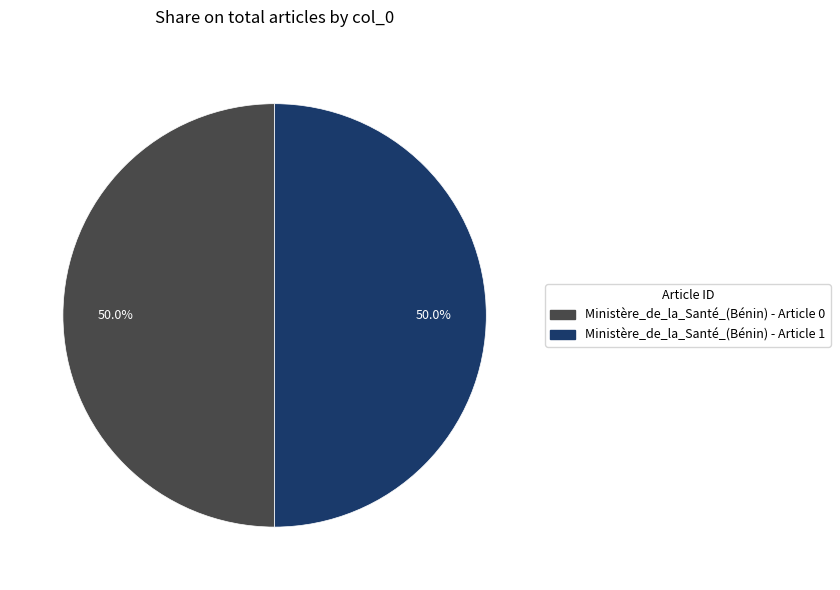

What is the total percentage of Ministère_de_la_Santé_(Bénin) - Article 1 and Ministère_de_la_Santé_(Bénin) - Article 0?

100.0%